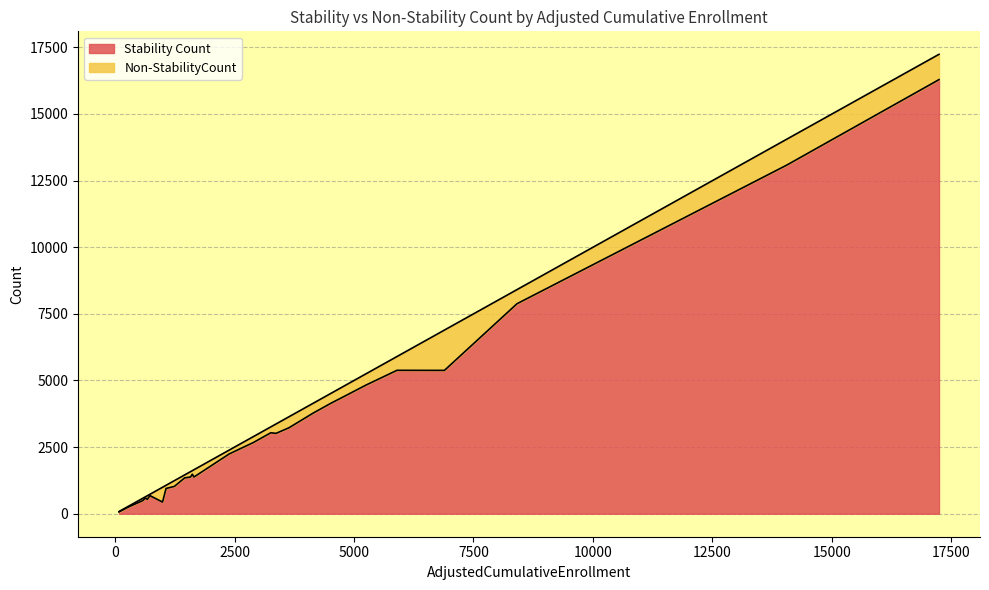

Which category has the highest value in the Non-StabilityCount series?

Irvine Unified